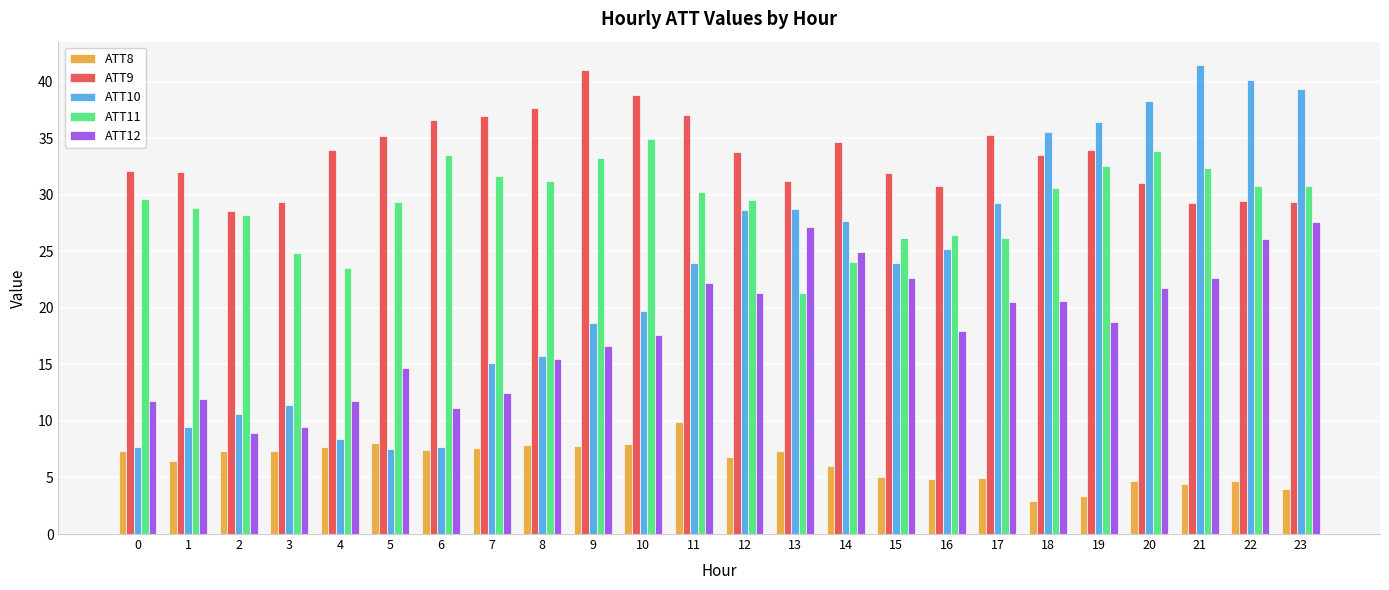

What is the greatest value displayed?

41.5